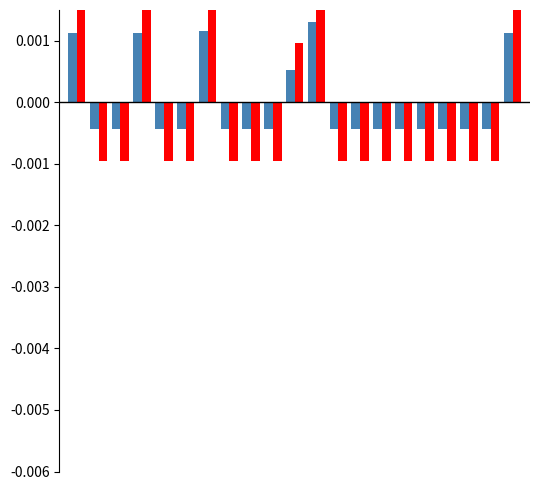

True or false: Total has a value of -0.0 at 7.

False